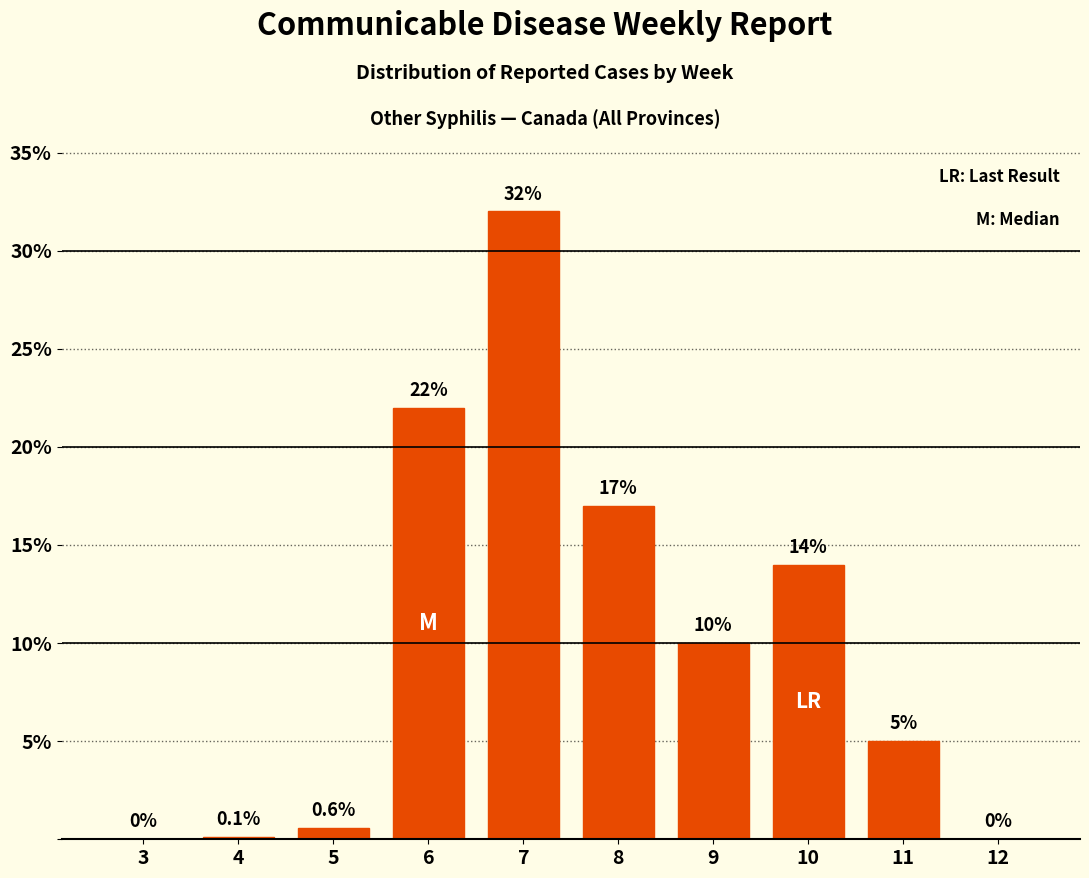

Reading right to left, transcribe all the data shown in this chart.

12=0.0	11=5.0	10=14.0	9=10.0	8=17.0	7=32.0	6=22.0	5=0.6	4=0.1	3=0.0